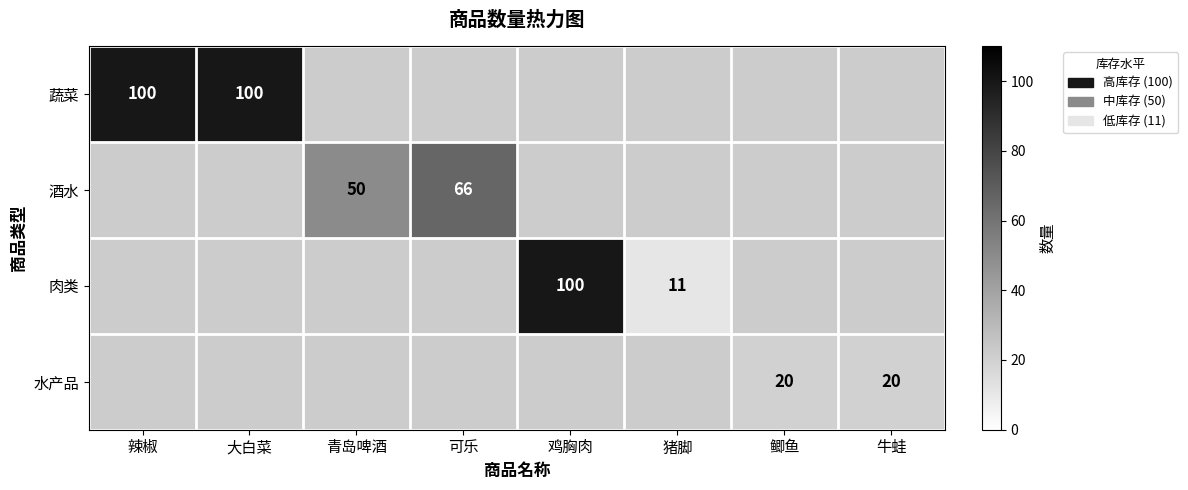

The value of 酒水 at 青岛啤酒 is 11. True or false?

False